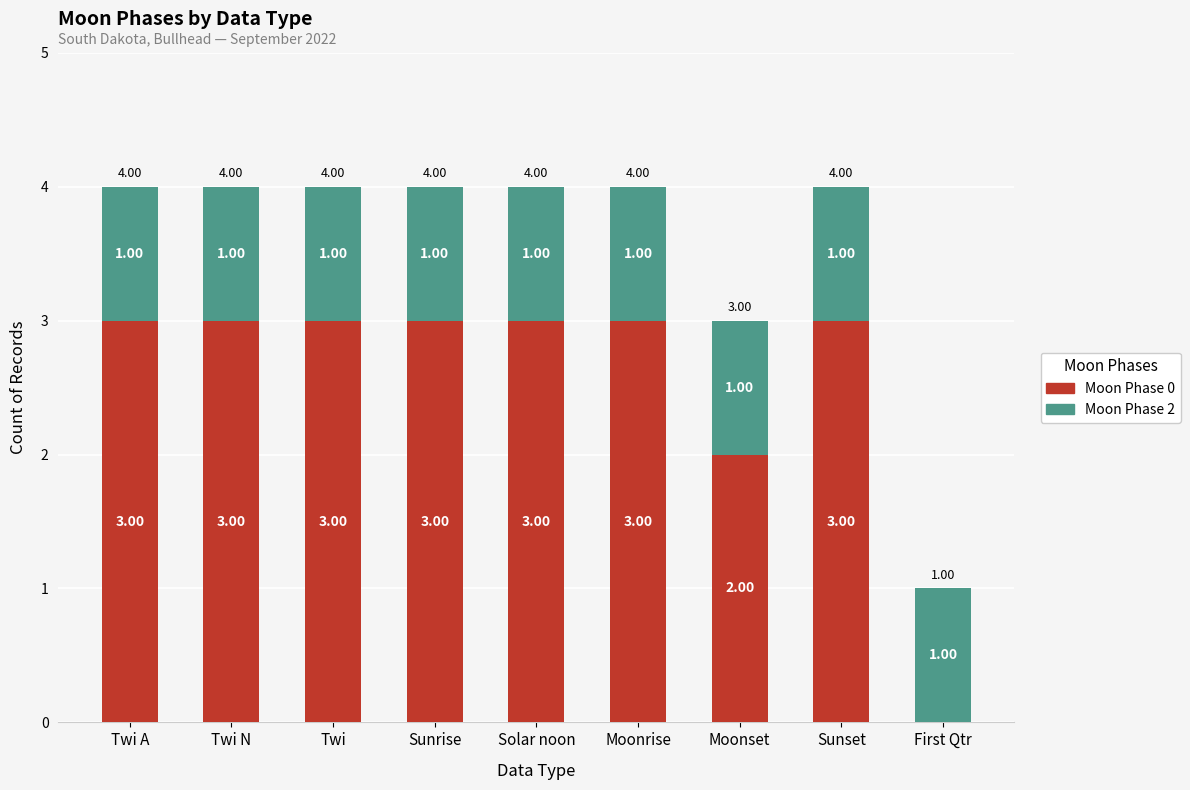

Is it true that Moon Phase 2 equals 1 at Moonset?

False